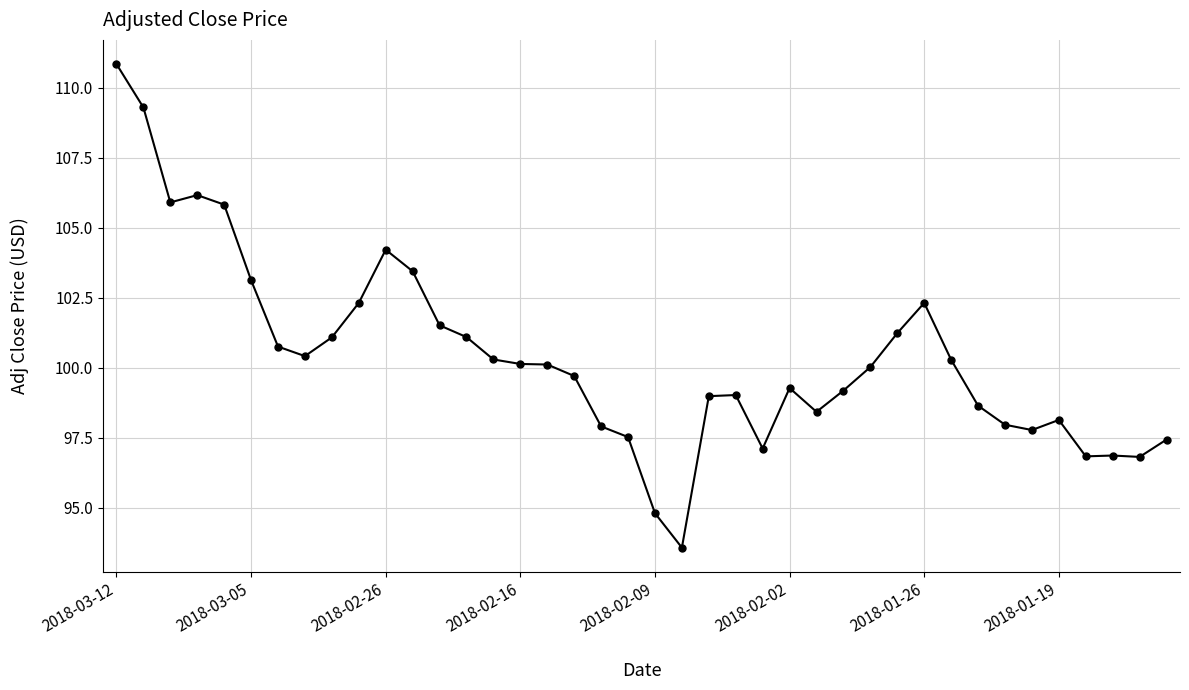

What is the difference between the second highest and minimum values?

15.7